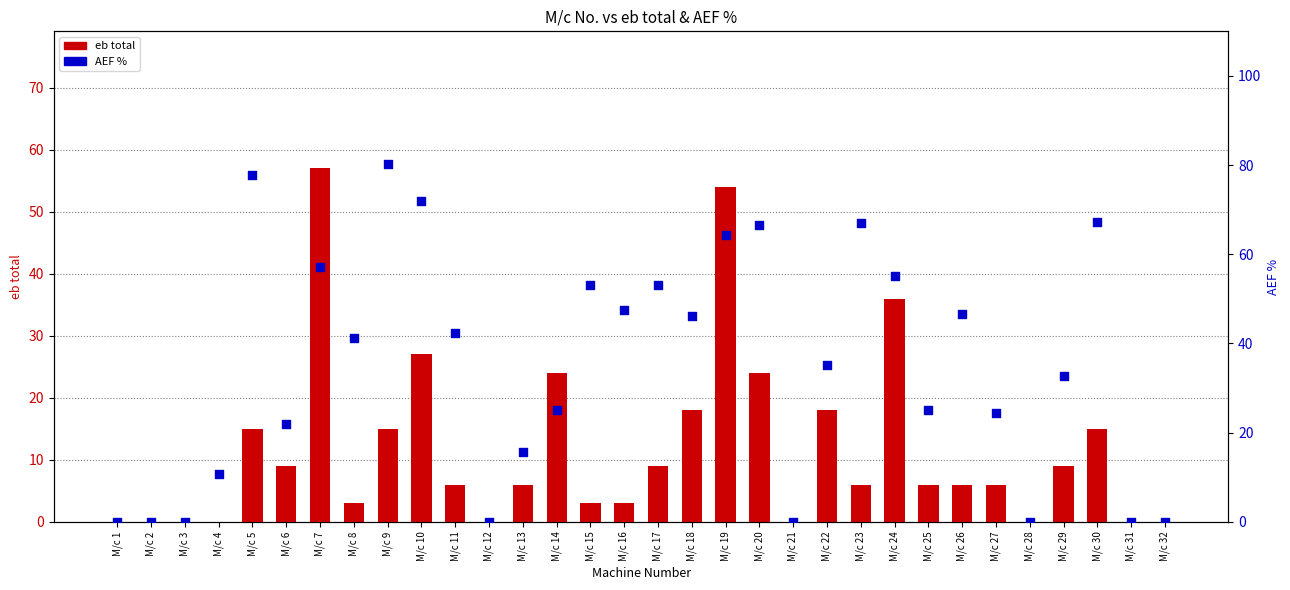

Which series contains the highest Y value?

AEF %